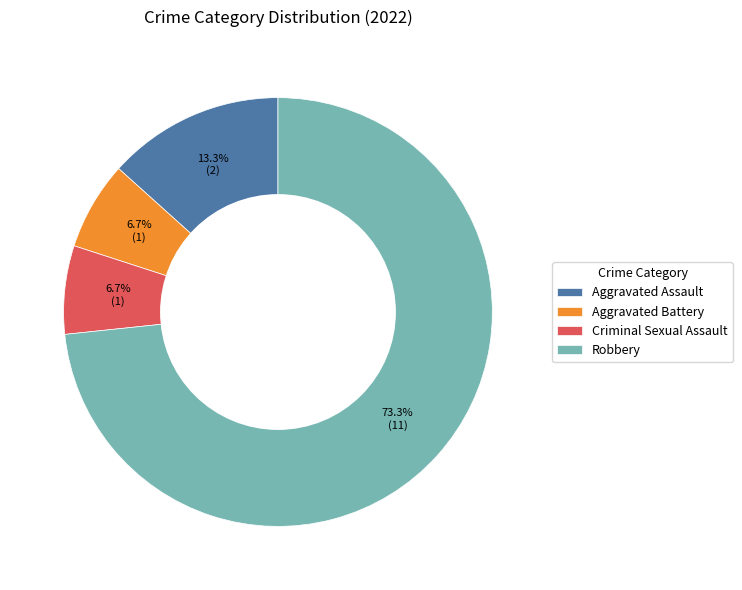

What percentage do Criminal Sexual Assault and Robbery together represent?

80.0%